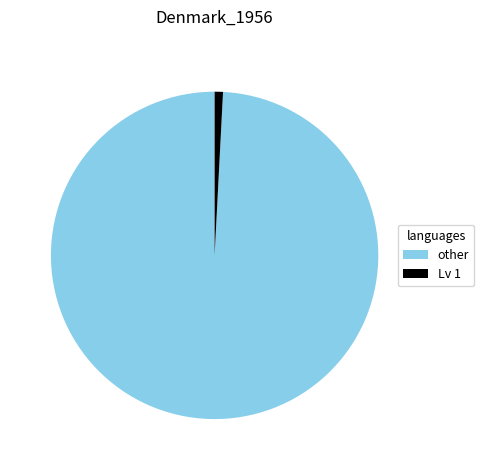

How many segments does this pie chart have?

2